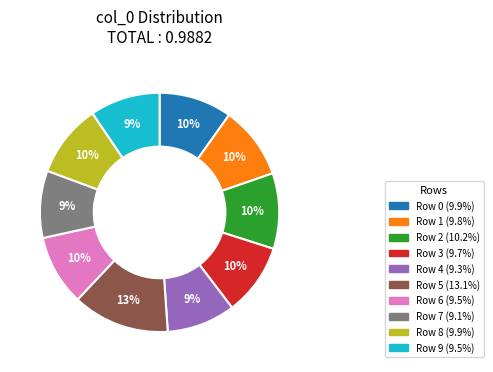

Does Row 7 account for over 50% of the chart?

No